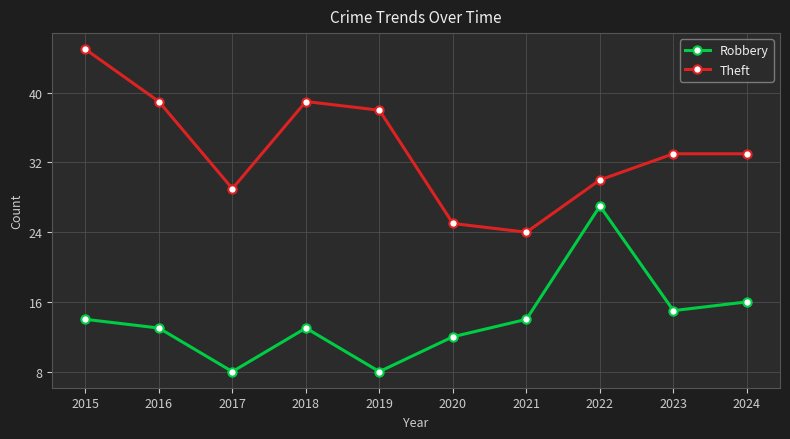

How many lines are shown in the chart?

2